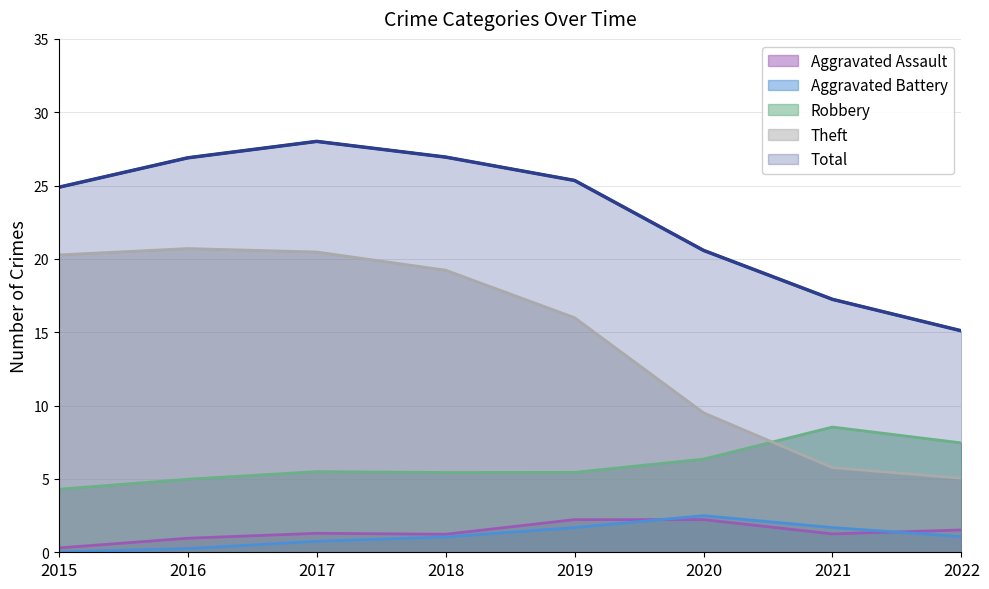

Which label corresponds to the smallest value in the chart?

2015